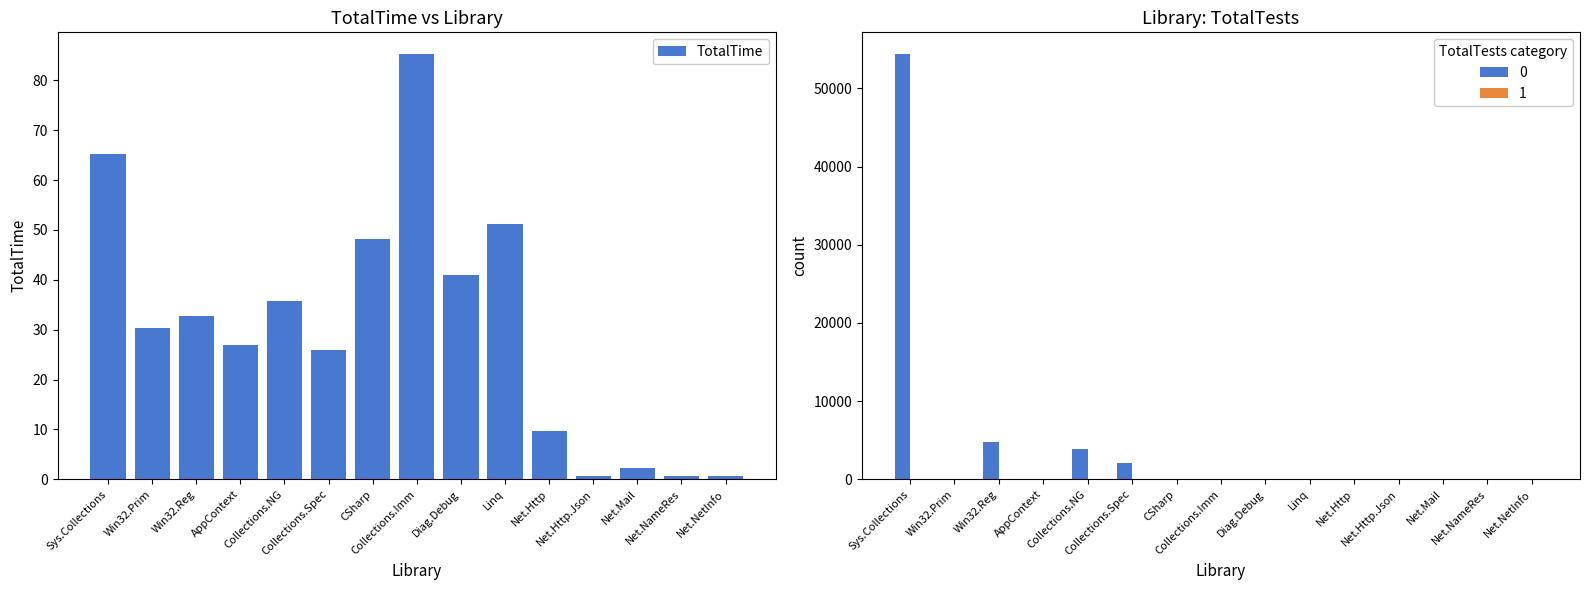

How many bars are there in total?

15